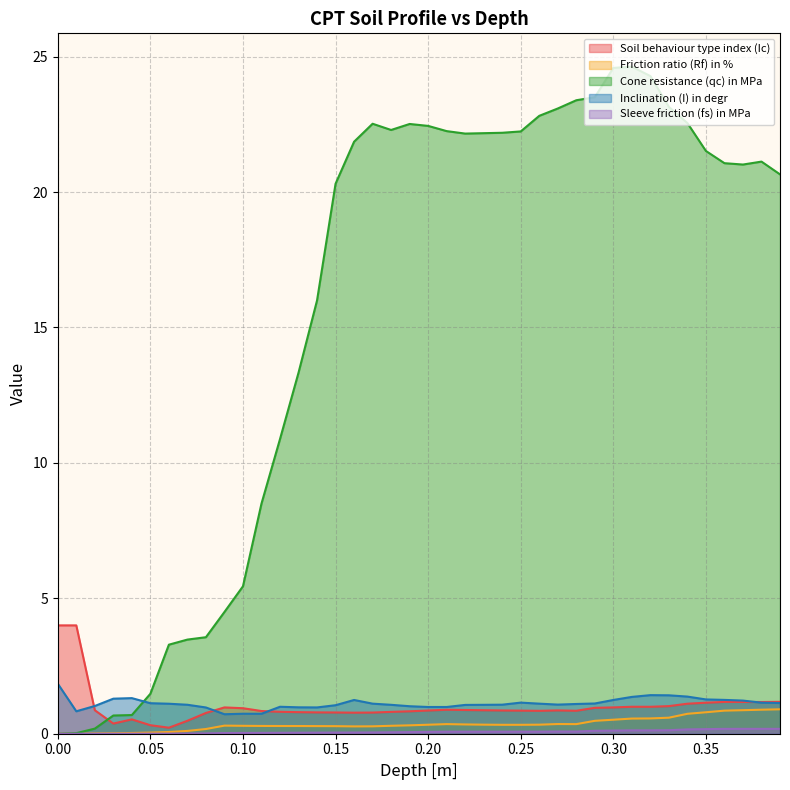

Where is the first local minimum for Friction ratio (Rf) in %?

0.15